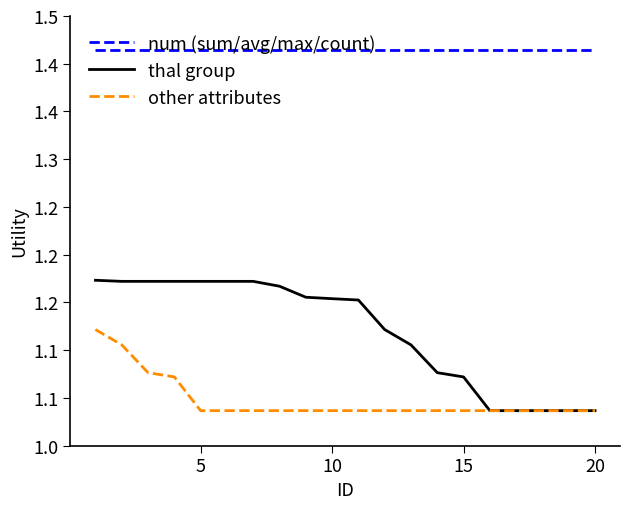

Which series has the widest spread of values?

thal group